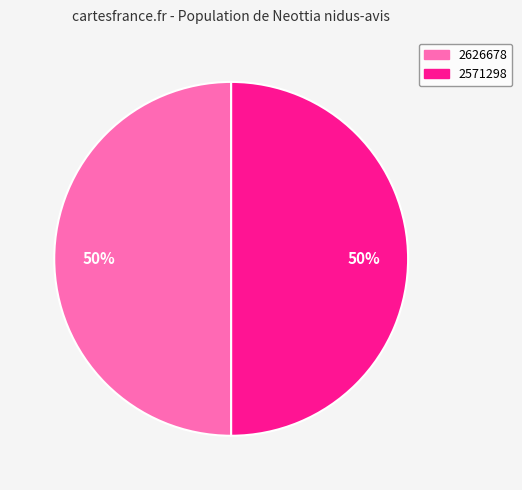

Is the sum of 2571298 and 2626678 greater than half?

Yes